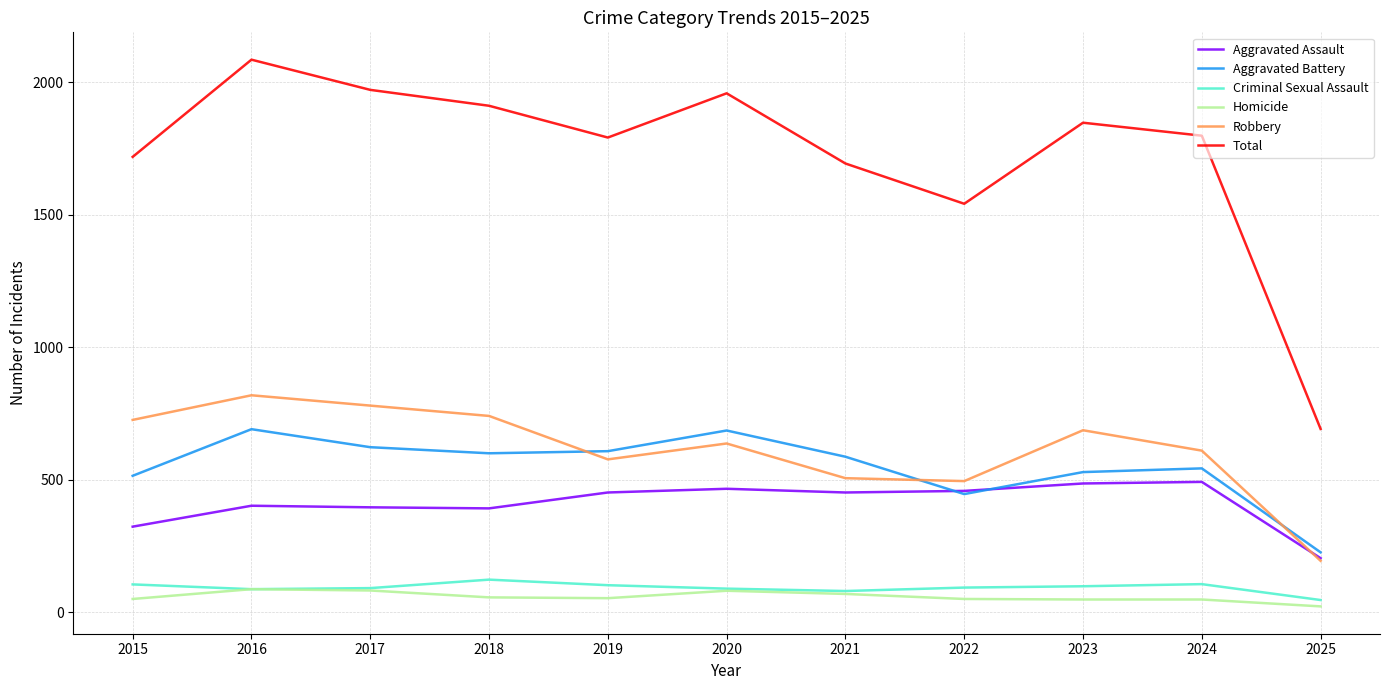

At which category is the sum across all series the highest?

2016